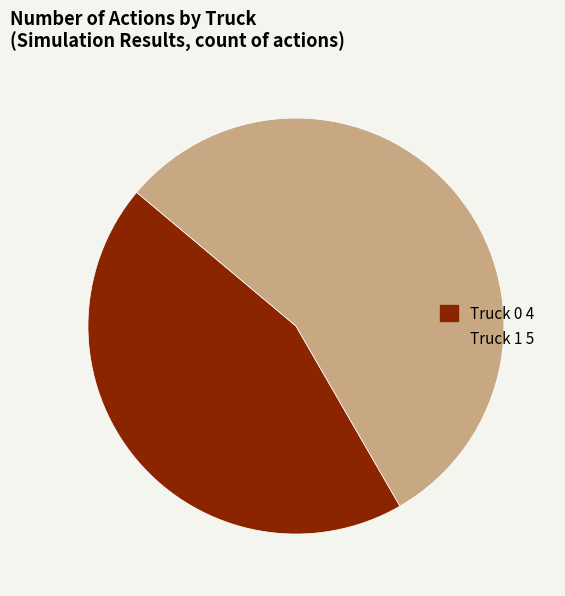

What is the ratio of the value at Truck 0 to the value at Truck 1?

0.8